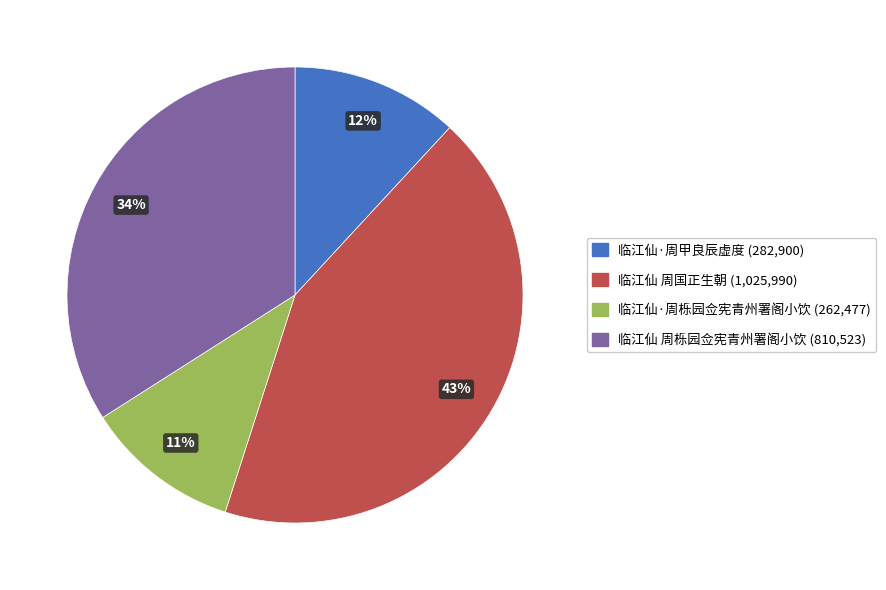

How many segments does this pie chart have?

4